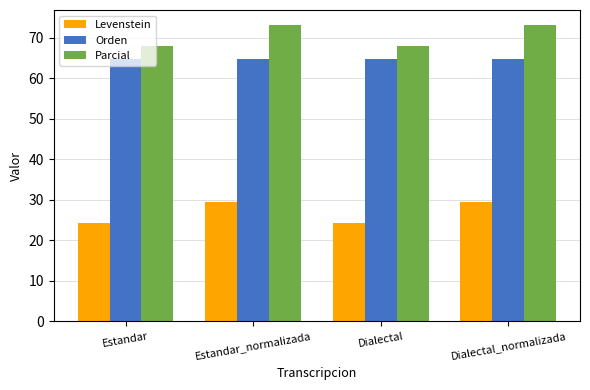

How many categories are shown in the chart?

4